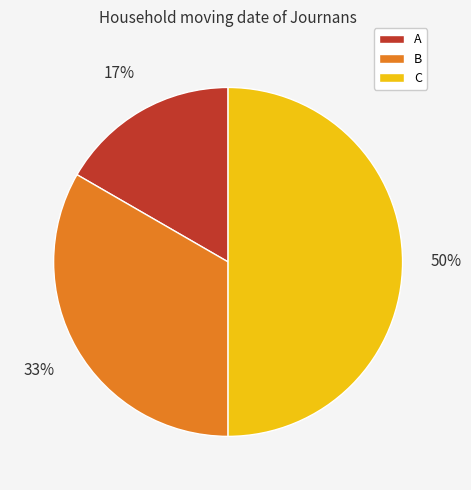

Which slice is the smallest?

A